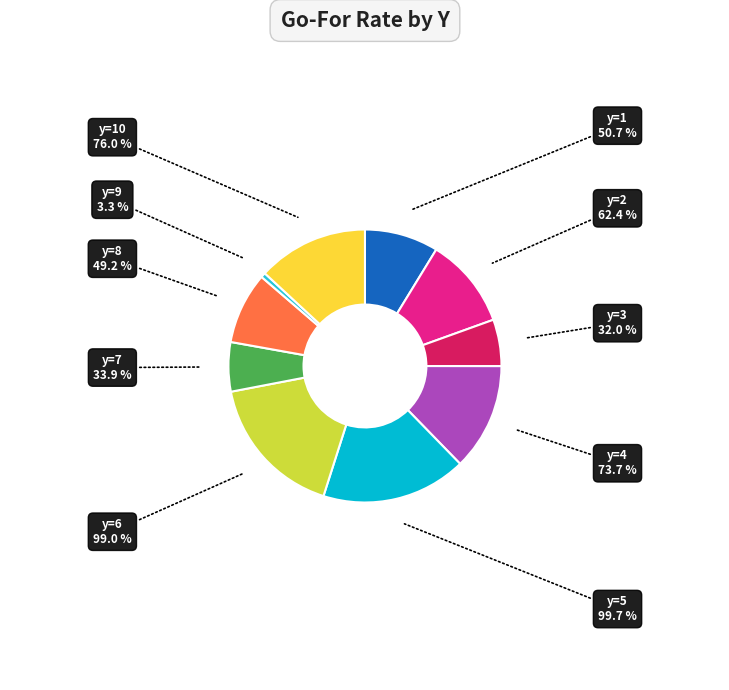

How many slices are in this pie chart?

10